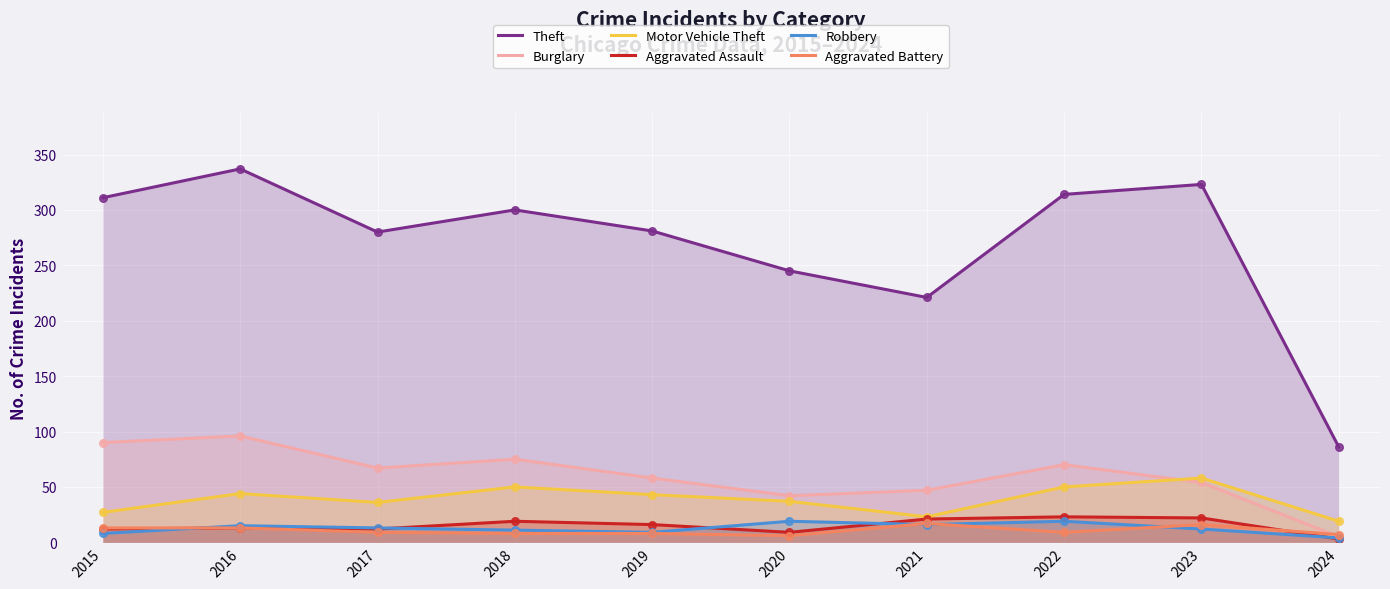

What are all the series names shown in the legend?

Theft, Burglary, Motor Vehicle Theft, Aggravated Assault, Robbery, Aggravated Battery